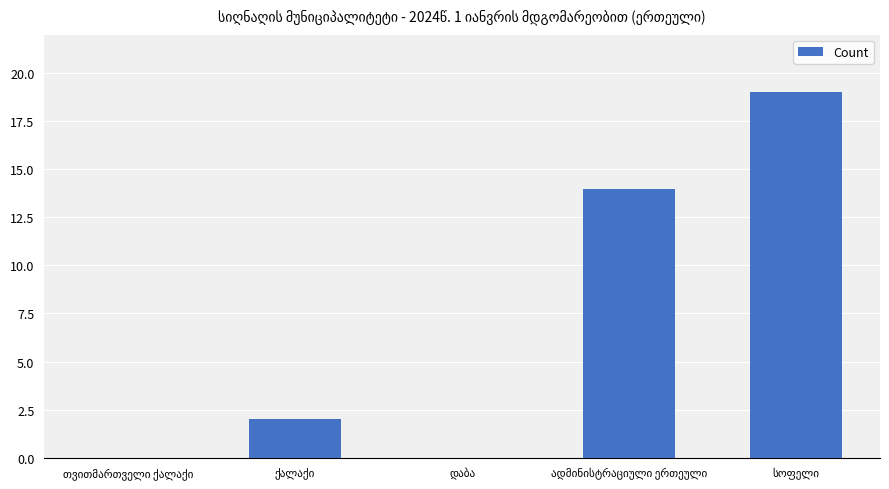

What is the greatest value displayed?

19